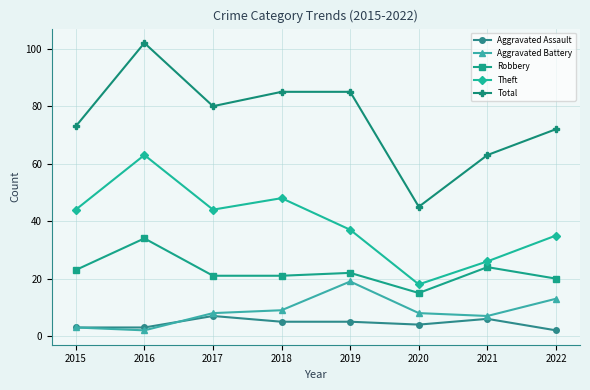

What is the difference between the highest and lowest values at 2015?

70